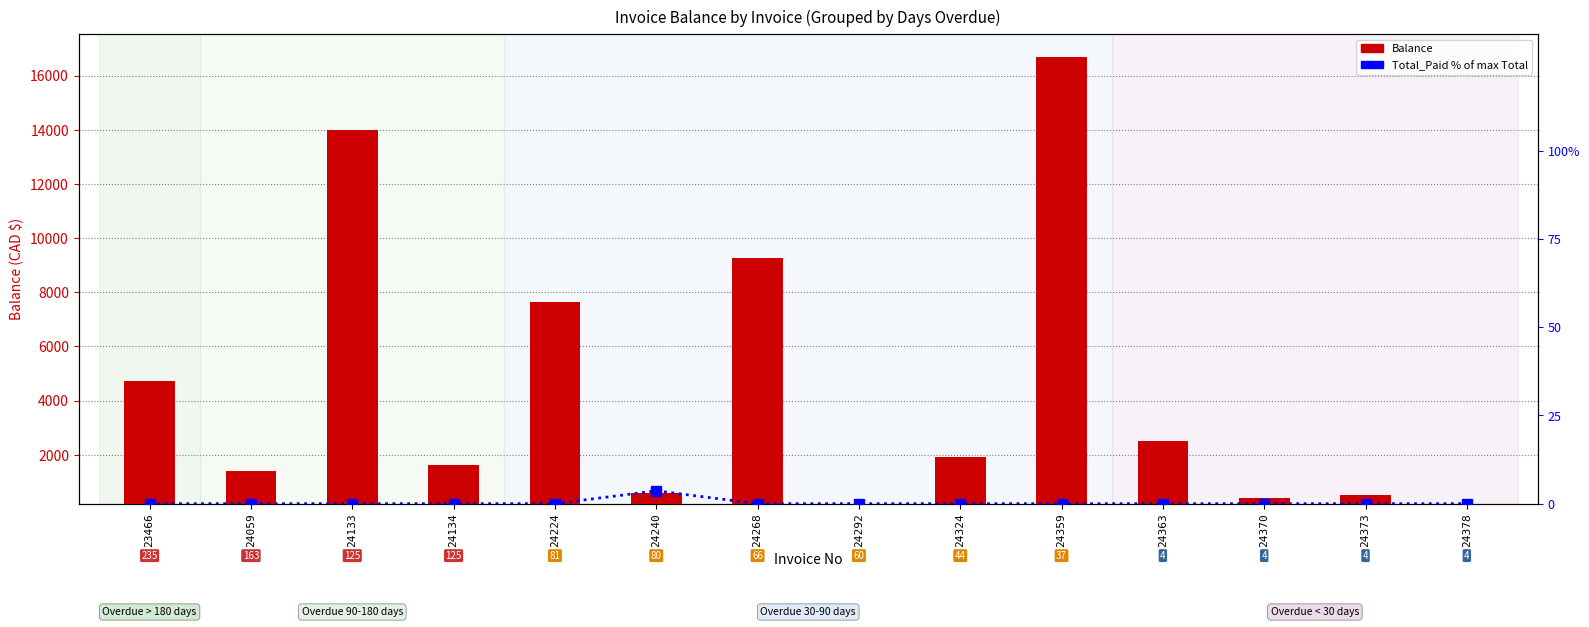

Where does the Balance series first go above 1911?

23466